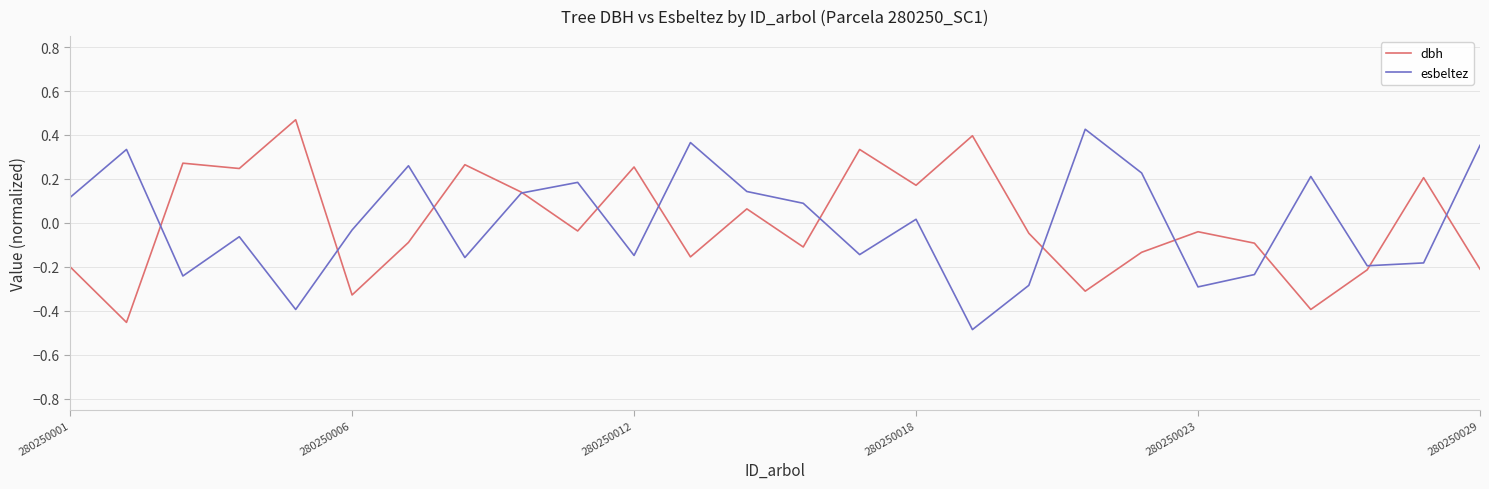

Where is esbeltez nearest to the value 0?

280250018